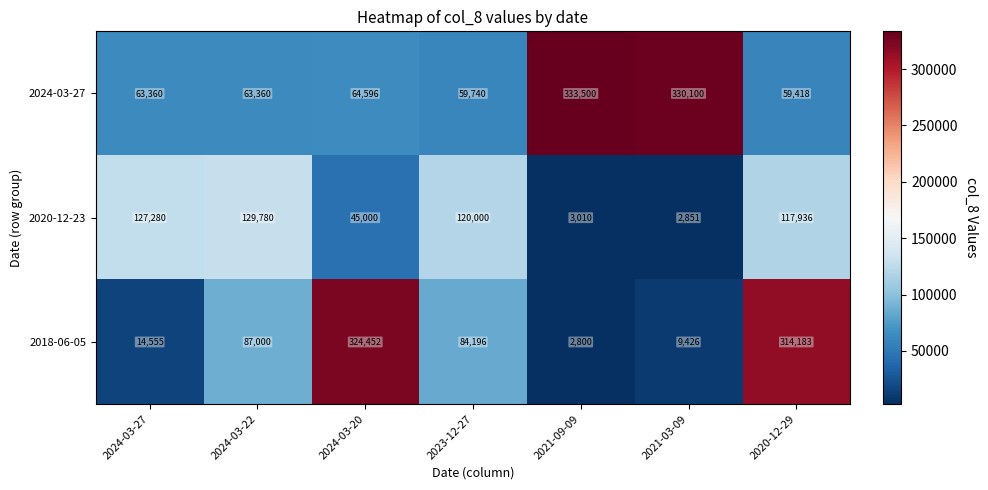

At how many categories does at least one series exceed 253554?

4